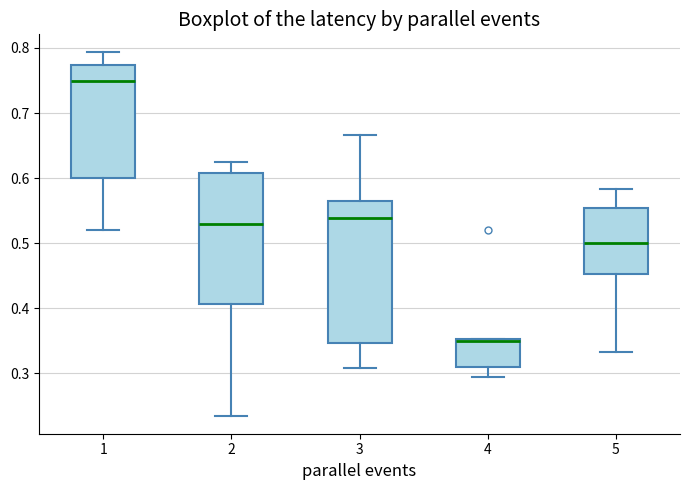

Reading left to right, transcribe this box plot: for each box, give where its median line is, the range the box spans, and where its two whiskers end, as read against the y-axis. The values are not printed on the chart, so give them approximately, as read against the axis.

1: median 0.75, box 0.60 to 0.77, whiskers 0.52 to 0.79
2: median 0.53, box 0.41 to 0.61, whiskers 0.24 to 0.63
3: median 0.54, box 0.35 to 0.57, whiskers 0.31 to 0.67
4: median 0.35, box 0.31 to 0.35, whiskers 0.29 to 0.35
5: median 0.50, box 0.45 to 0.55, whiskers 0.33 to 0.58